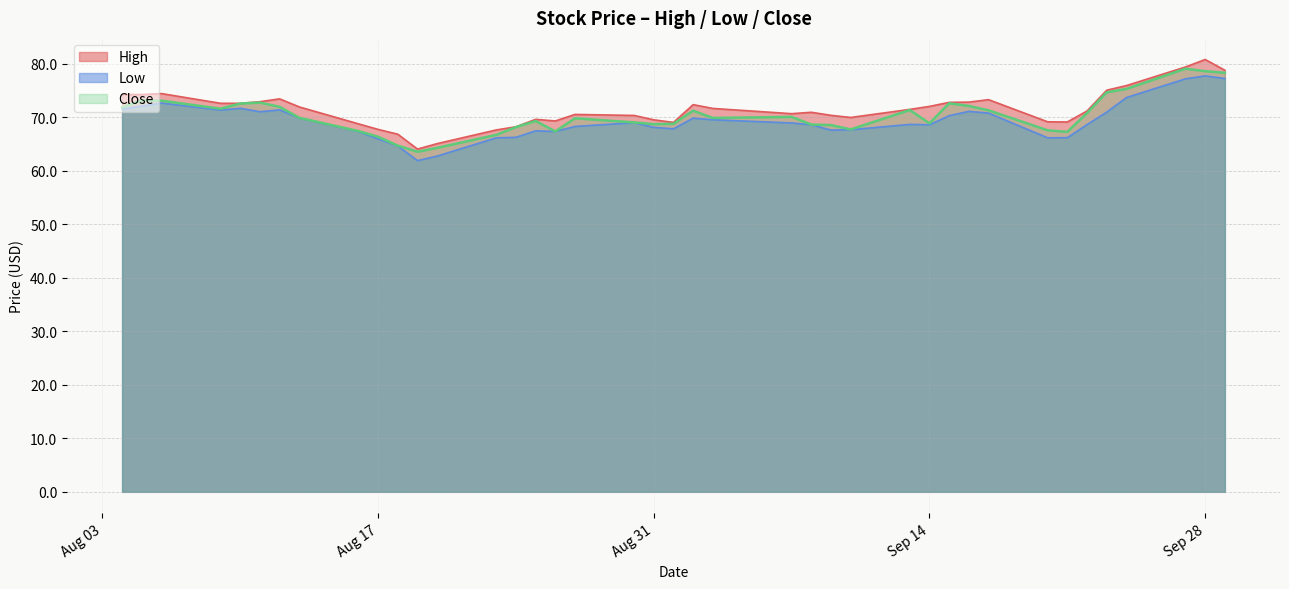

Does the chart have visible grid lines?

Yes